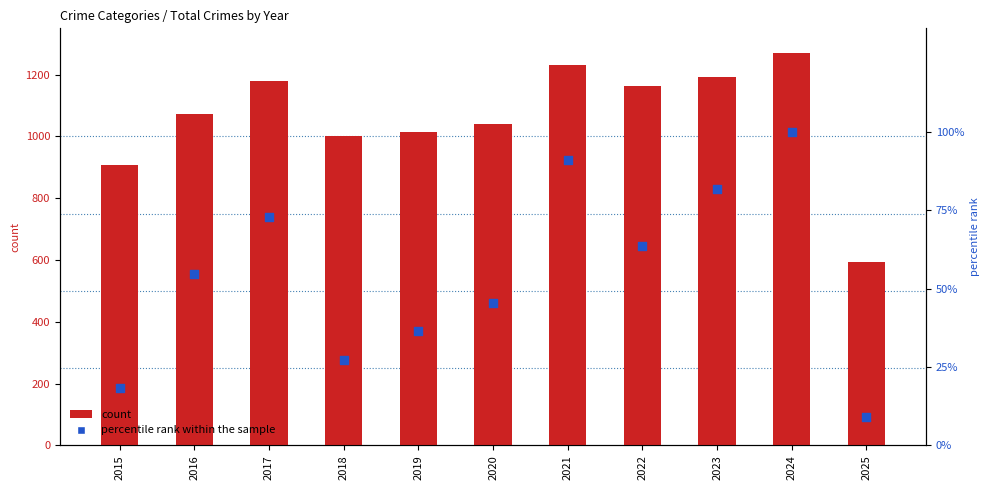

Which series has the largest Y range (max minus min)?

count